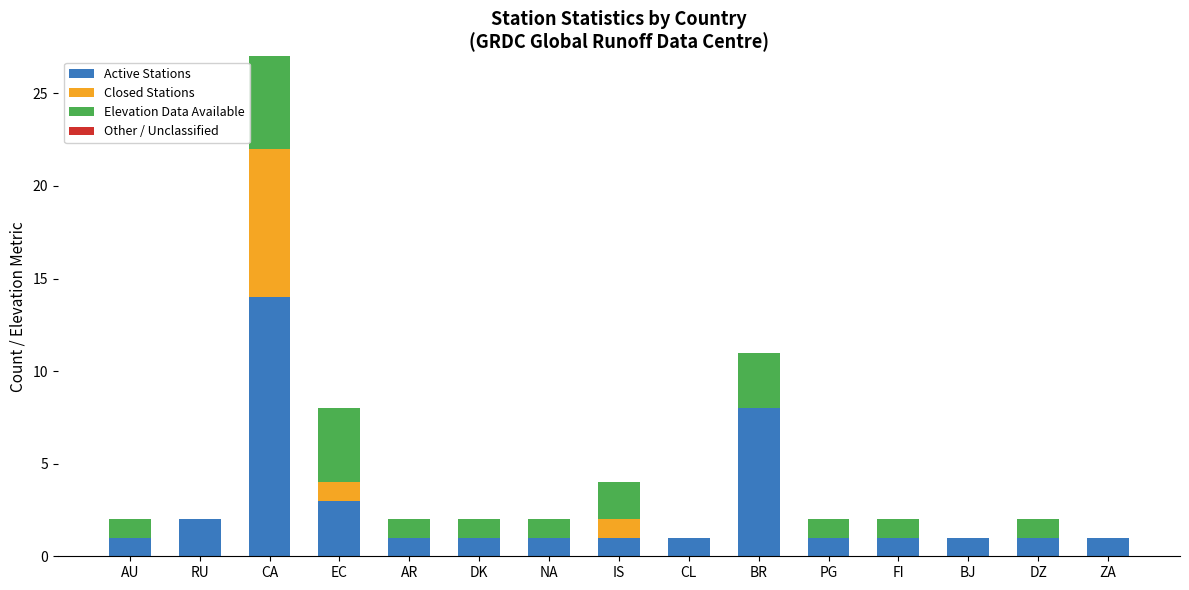

Reading right to left, what are all the values shown in this chart?

Active Stations: ZA=1	DZ=1	BJ=1	FI=1	PG=1	BR=8	CL=1	IS=1	NA=1	DK=1	AR=1	EC=3	CA=14	RU=2	AU=1
Closed Stations: ZA=0	DZ=0	BJ=0	FI=0	PG=0	BR=0	CL=0	IS=1	NA=0	DK=0	AR=0	EC=1	CA=8	RU=0	AU=0
Elevation Data Available: ZA=0	DZ=1	BJ=0	FI=1	PG=1	BR=3	CL=0	IS=2	NA=1	DK=1	AR=1	EC=4	CA=8	RU=0	AU=1
Other / Unclassified: ZA=0	DZ=0	BJ=0	FI=0	PG=0	BR=0	CL=0	IS=0	NA=0	DK=0	AR=0	EC=0	CA=0	RU=0	AU=0